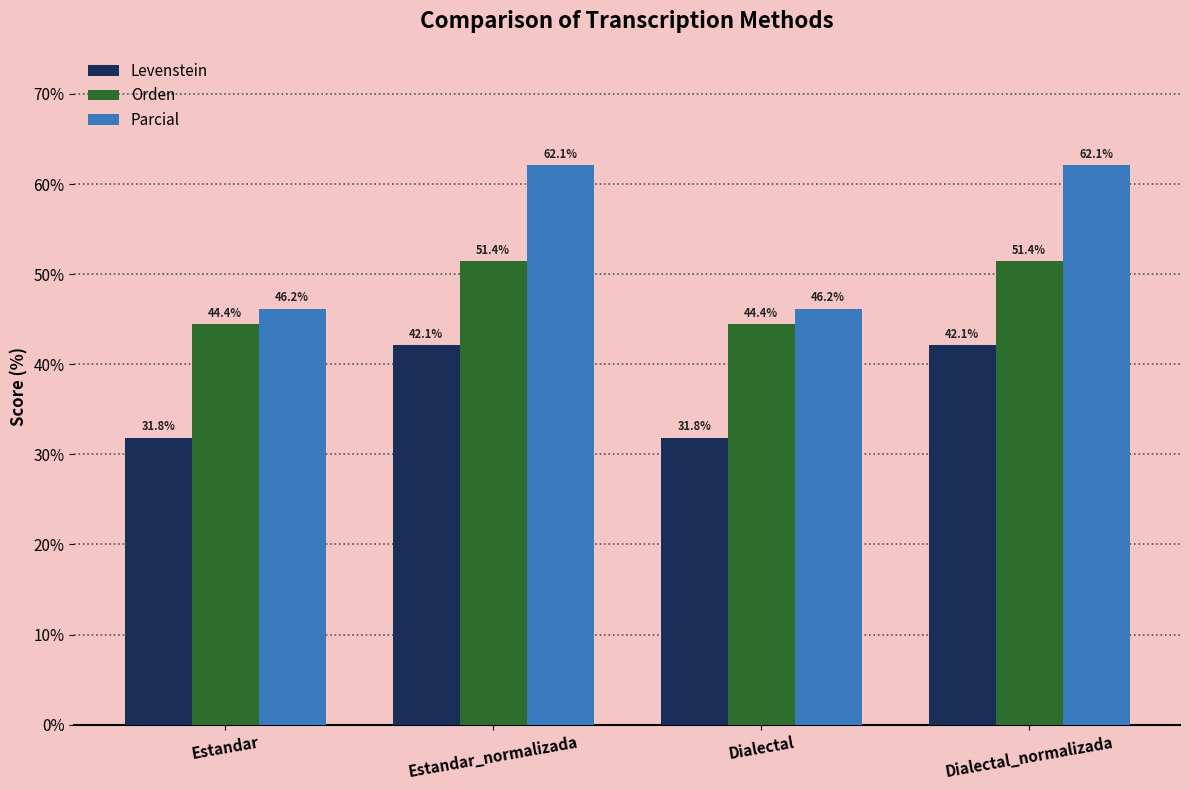

Which series has the largest total across all categories?

Parcial